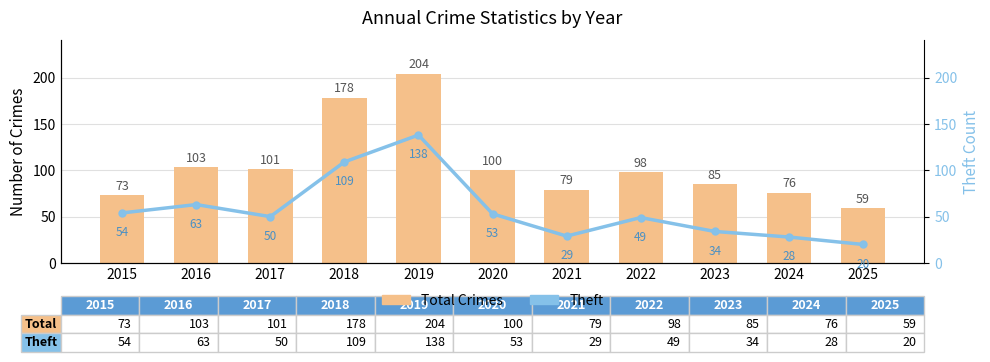

The Theft series shows 54 at 2015. True or false?

True